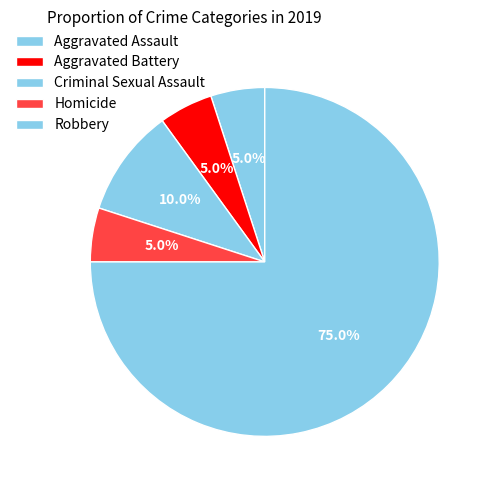

Count the number of slices in the pie.

5